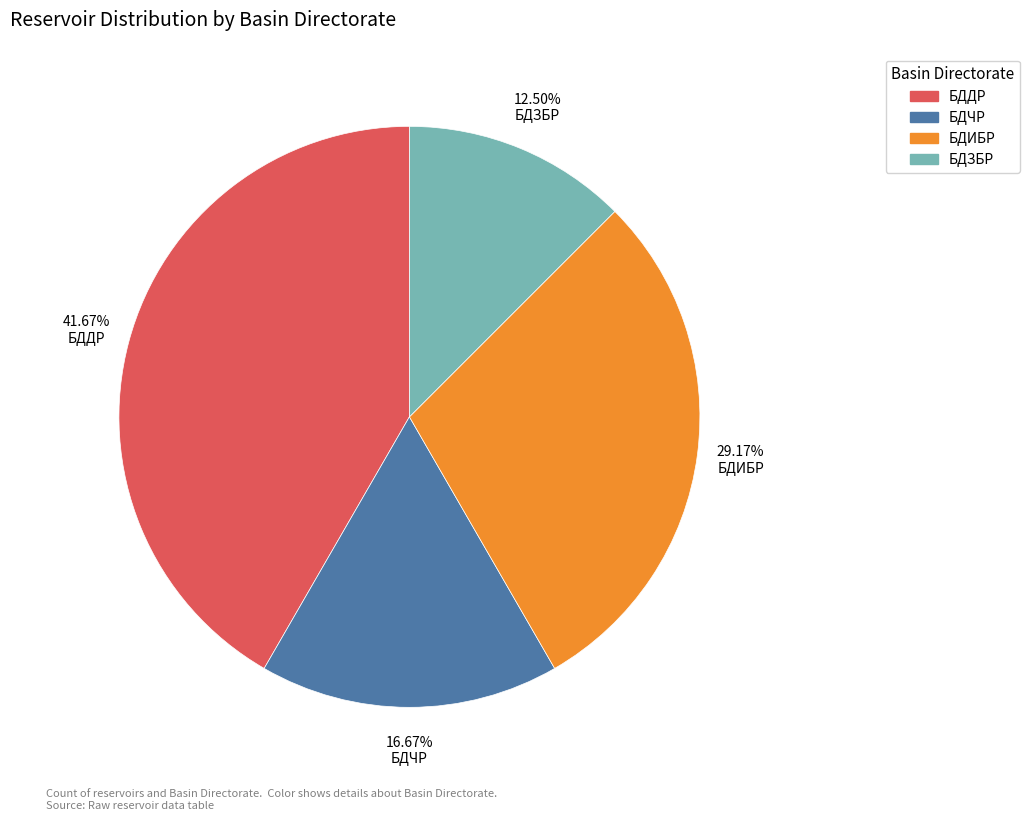

How many segments does this pie chart have?

4